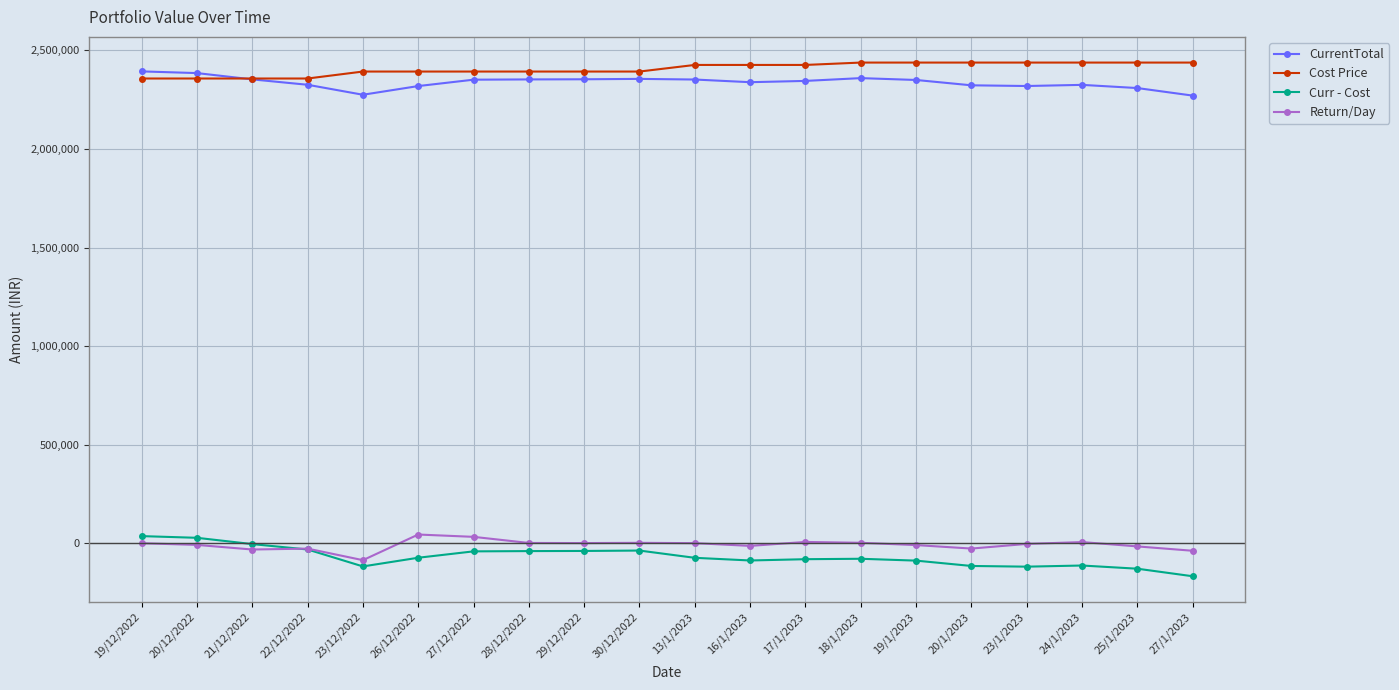

Count the number of data series in this chart.

4